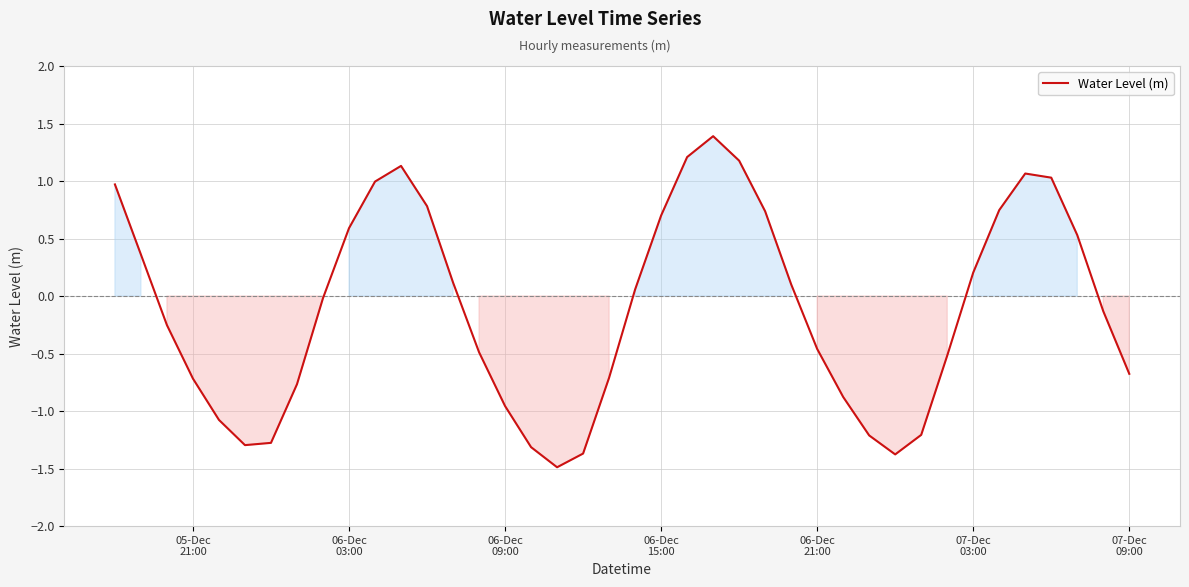

What is the difference between the maximum and minimum values?

2.9